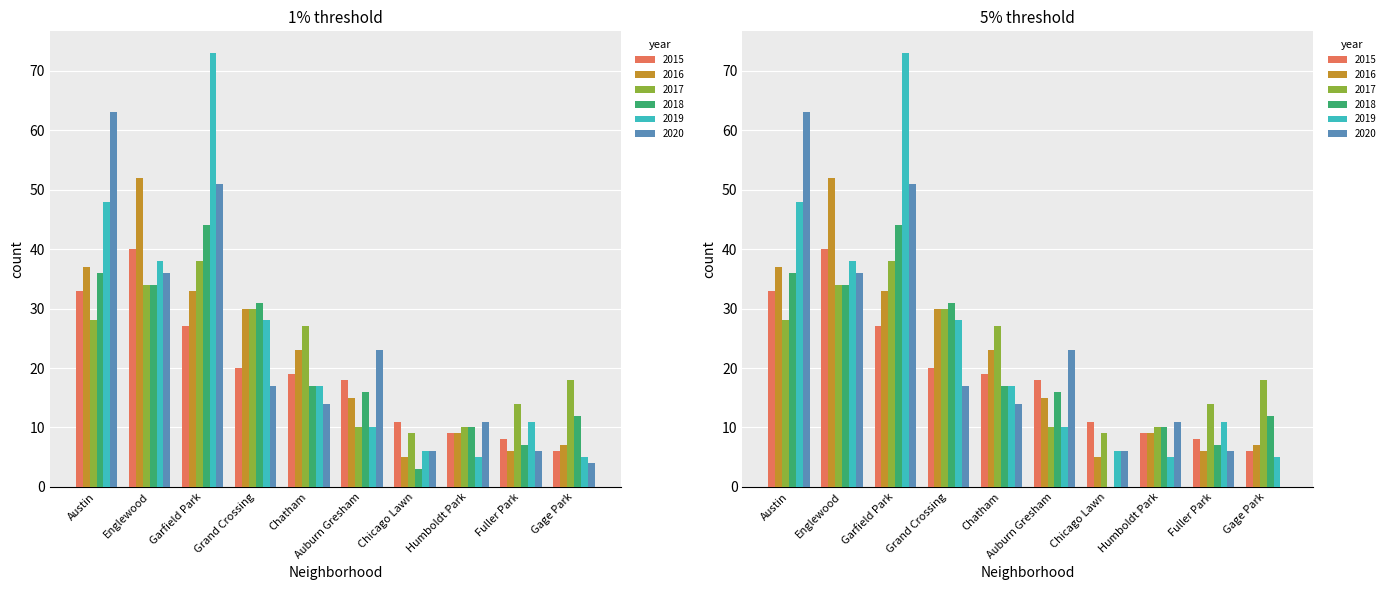

What is the difference between the highest and lowest values at Humboldt Park?

6